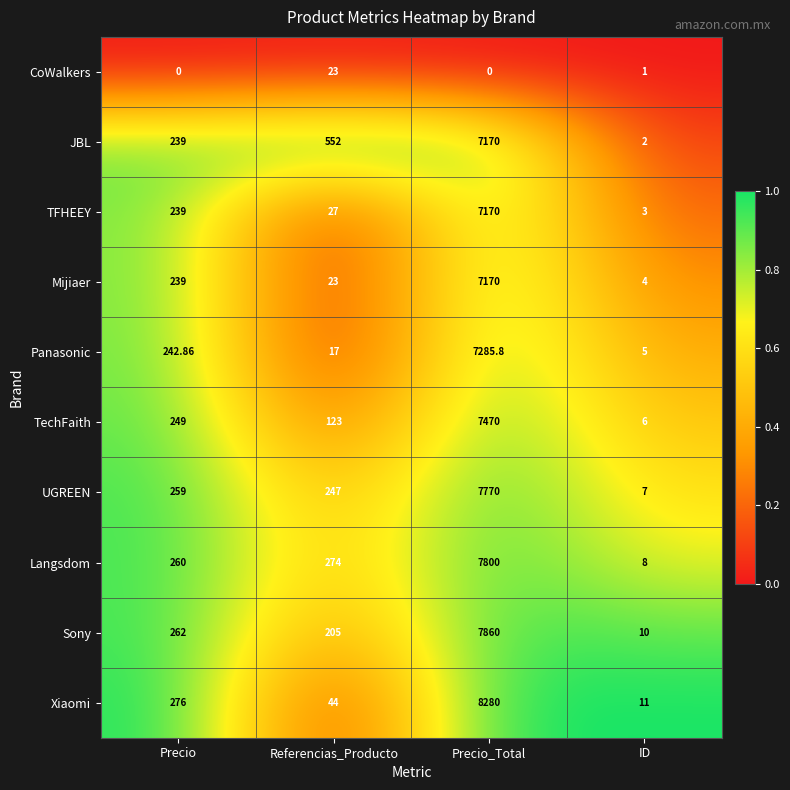

At which category does the chart reach its peak across all series?

Precio_Total